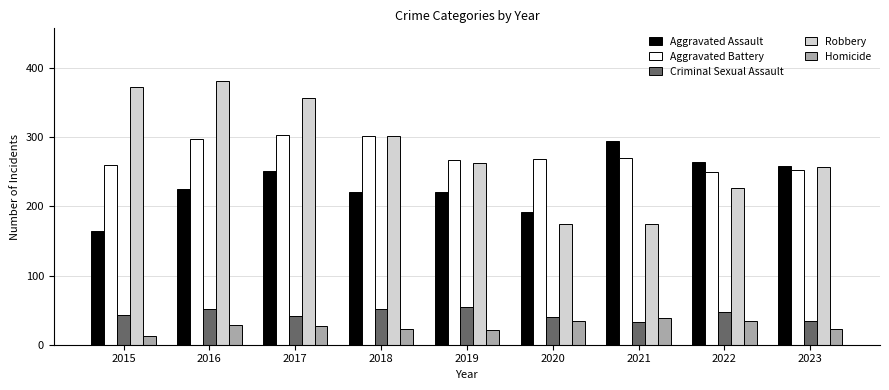

Is it true that Aggravated Assault equals 220 at 2018?

True